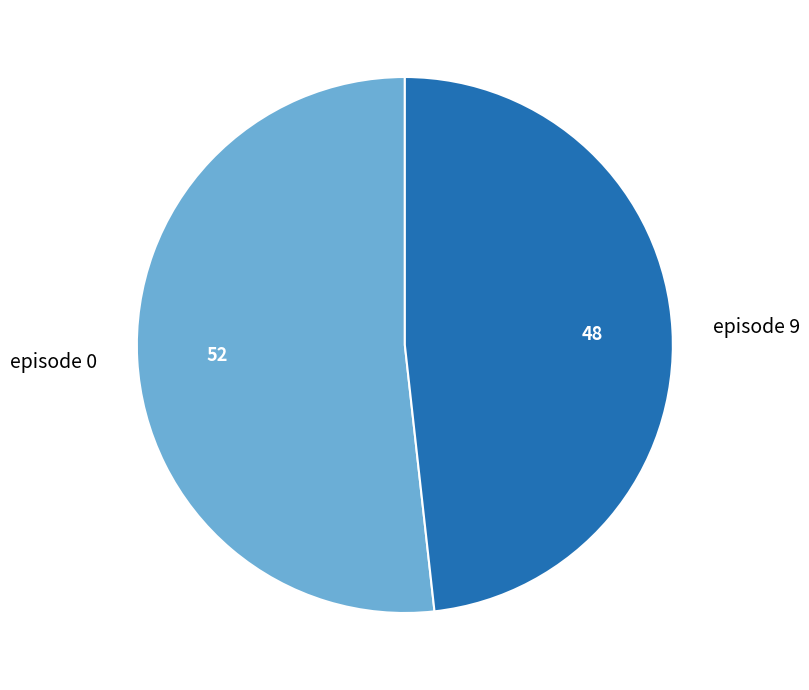

Which slice represents more than half of the pie?

episode 0